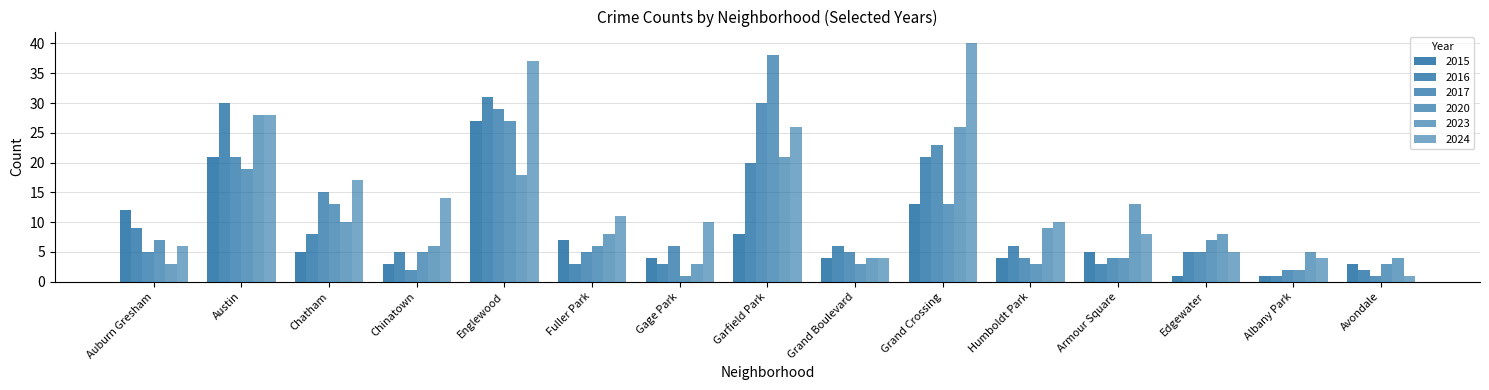

At which category is the sum across all series the highest?

Englewood